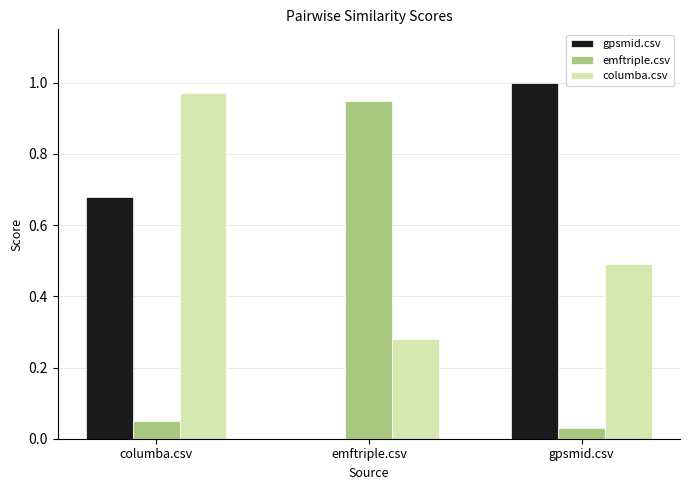

Is it true that emftriple.csv equals 1.6 at emftriple.csv?

False